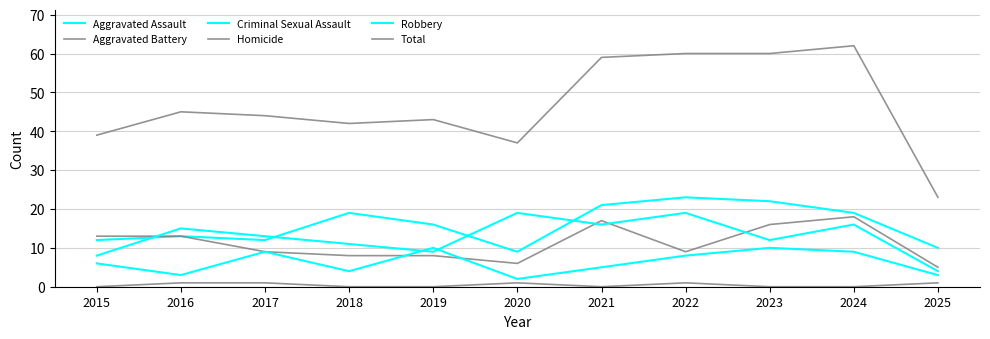

Which series has the largest total across all categories?

Total